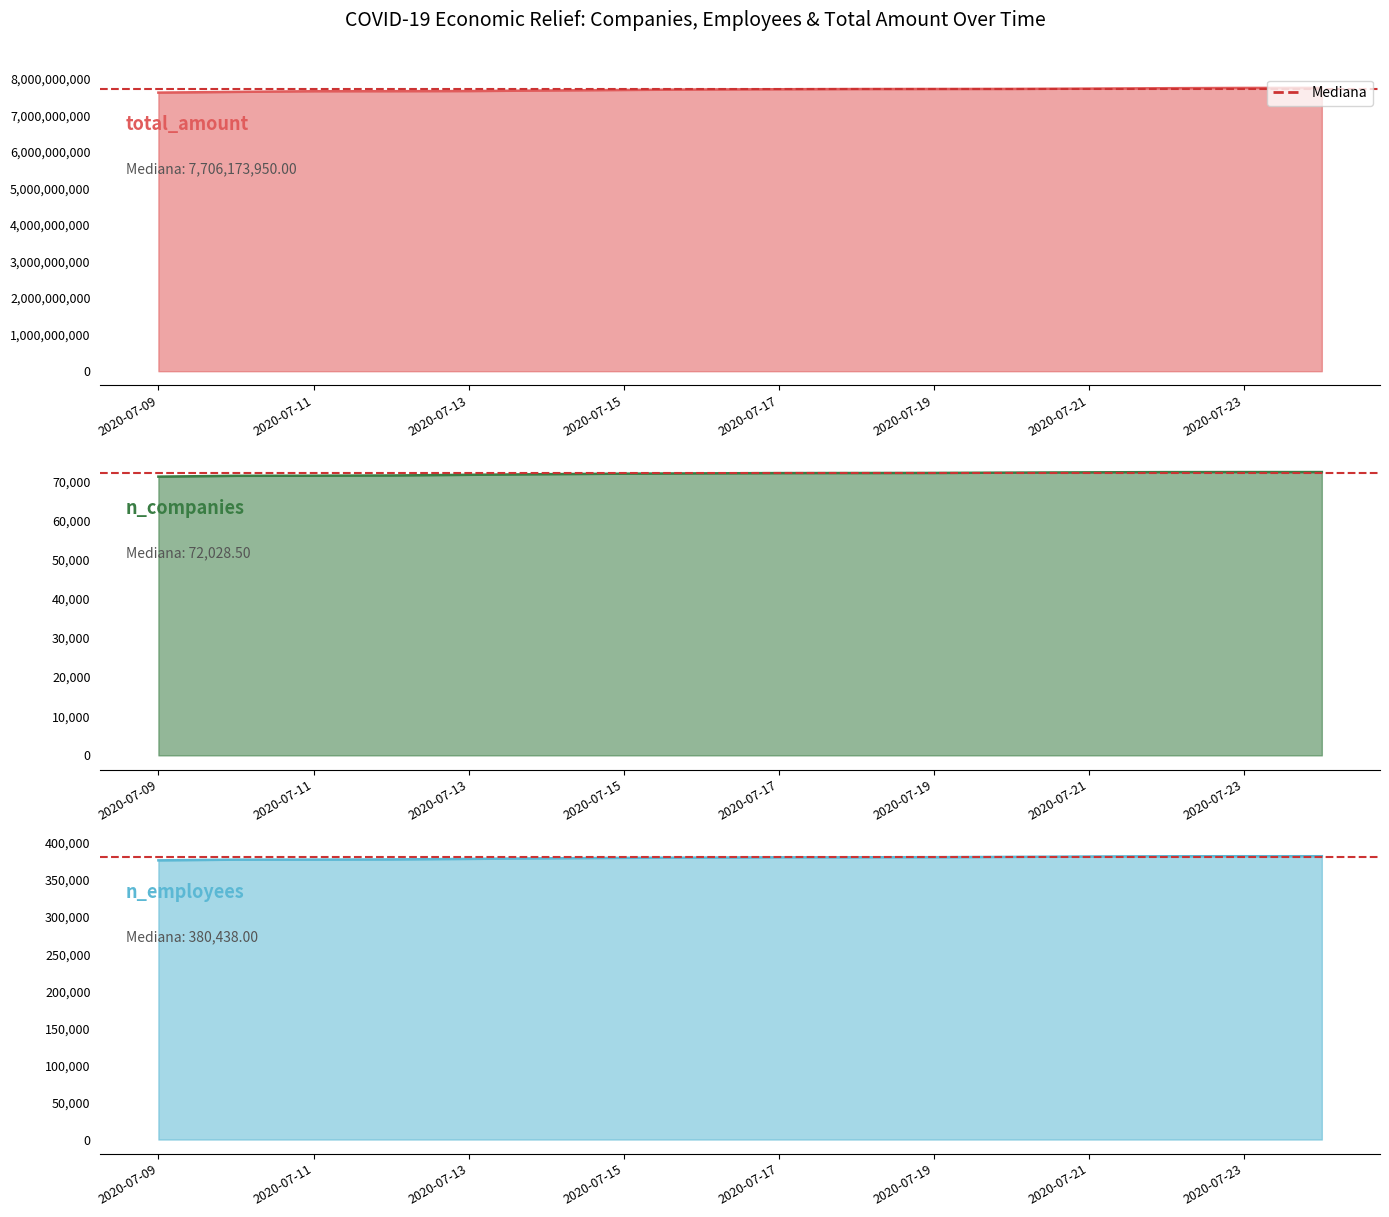

True or false: n_employees has a value of 381181 at 2020-07-20.

True